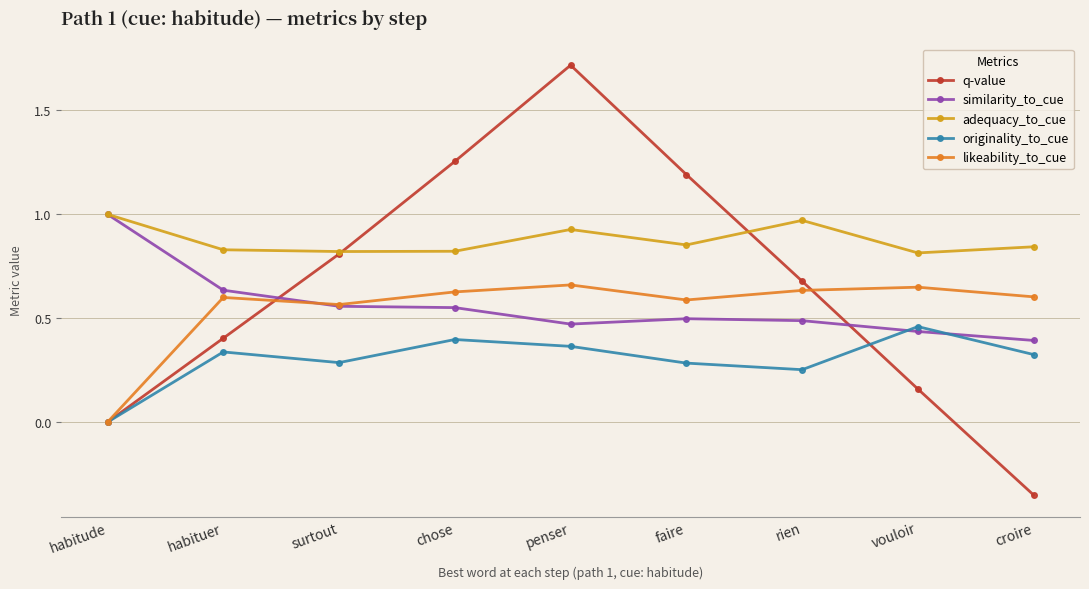

True or false: originality_to_cue and adequacy_to_cue intersect in this chart.

False